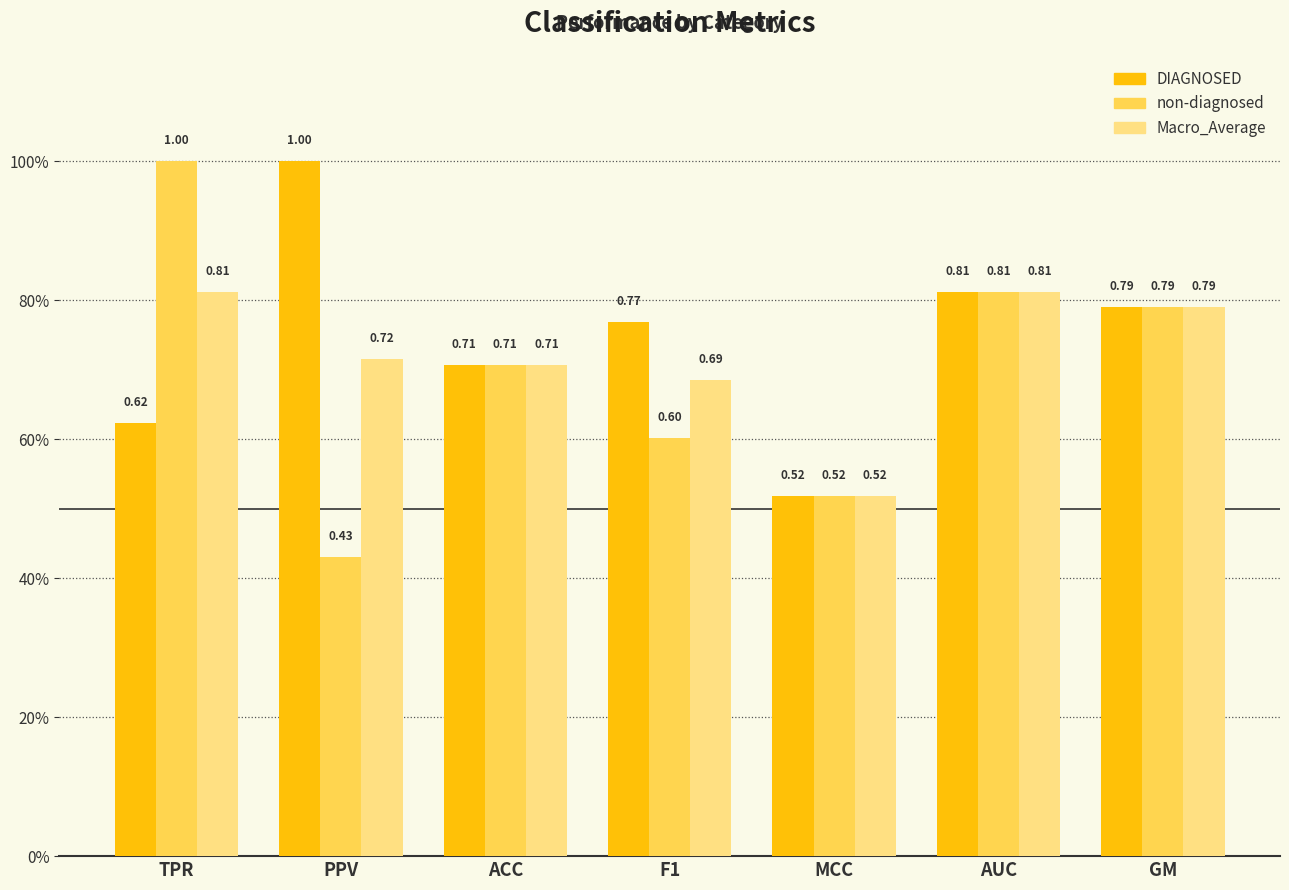

Which series has the widest spread of values?

non-diagnosed